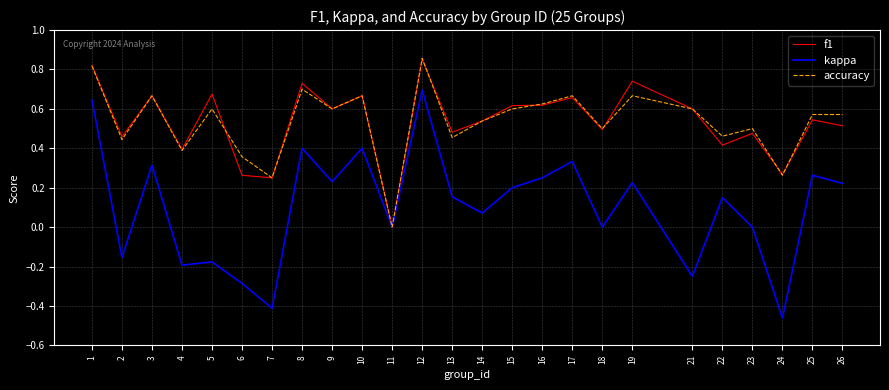

Which label corresponds to the largest value in the chart?

12